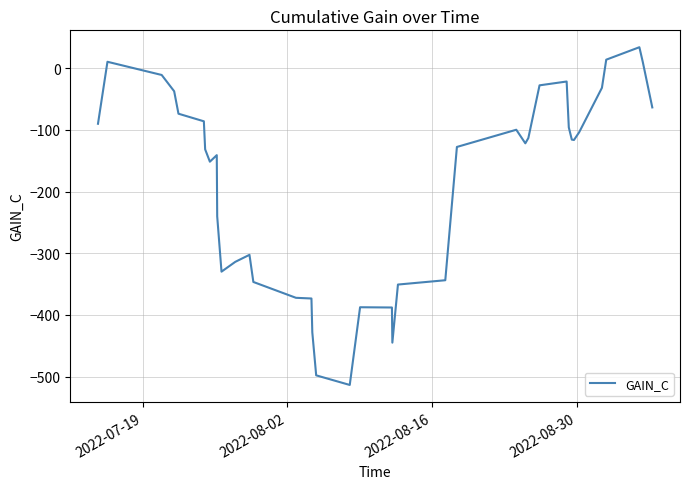

What is the difference between the maximum and second lowest values?

532.0